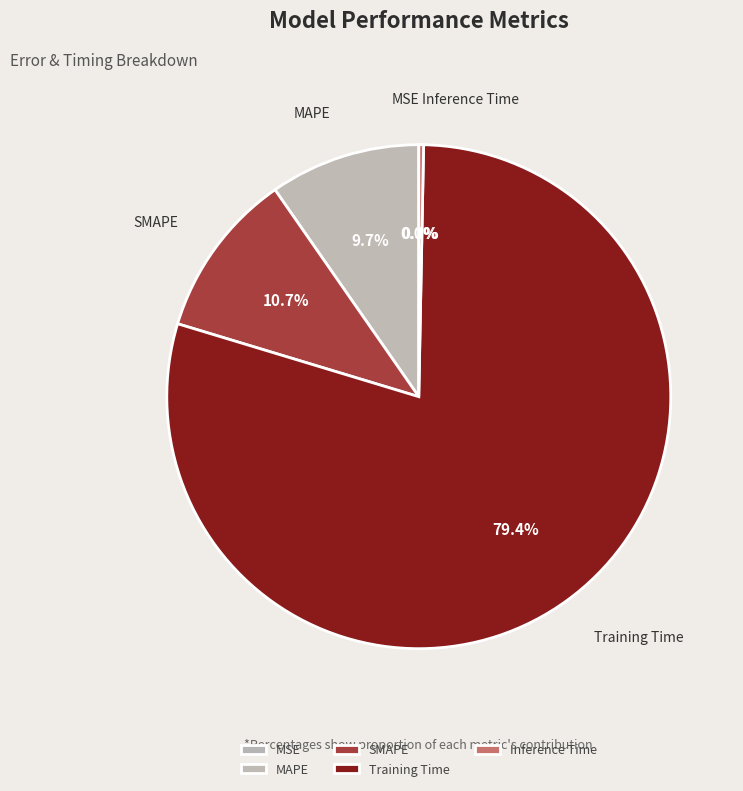

Does SMAPE represent more than half of the total?

No